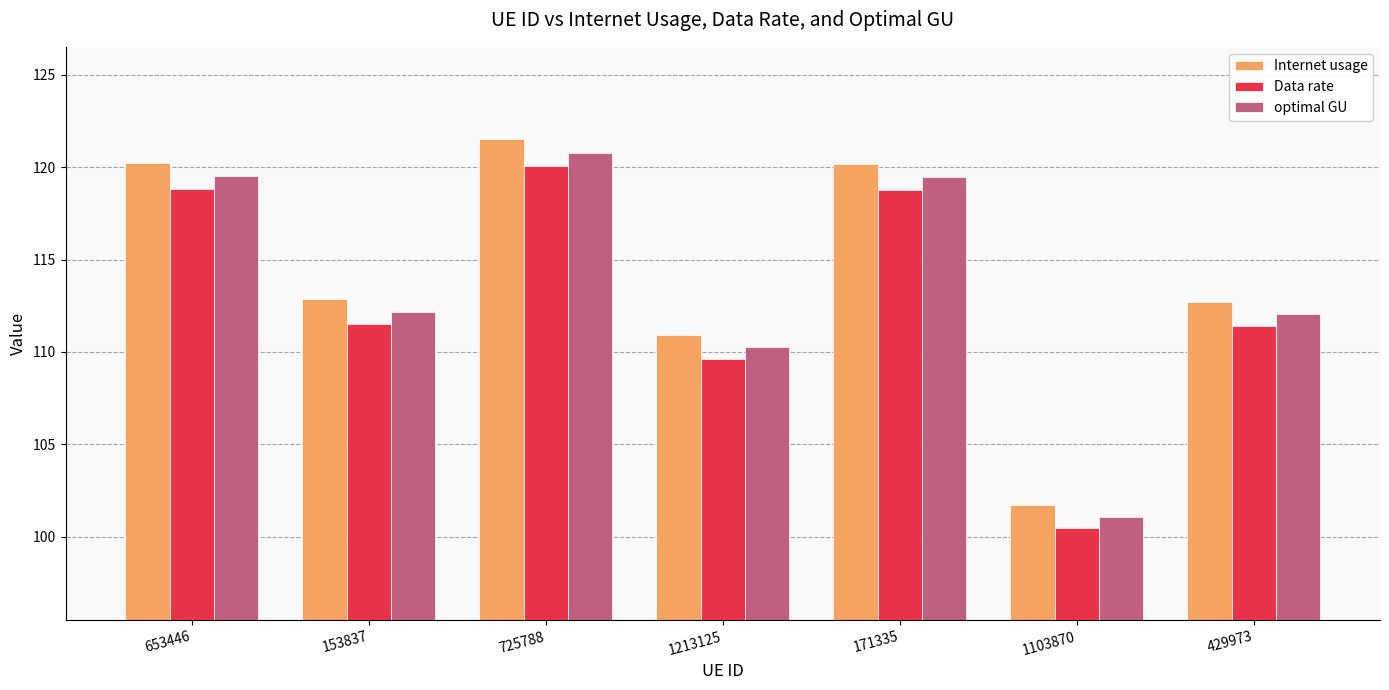

Are the bars horizontal?

No